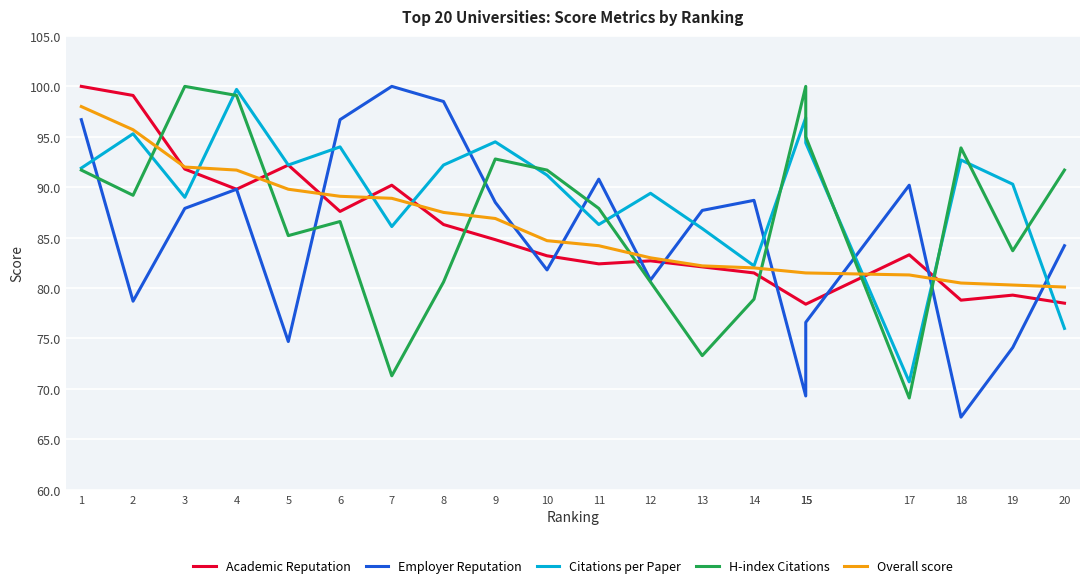

What is the average value of the H-index Citations series?

87.1